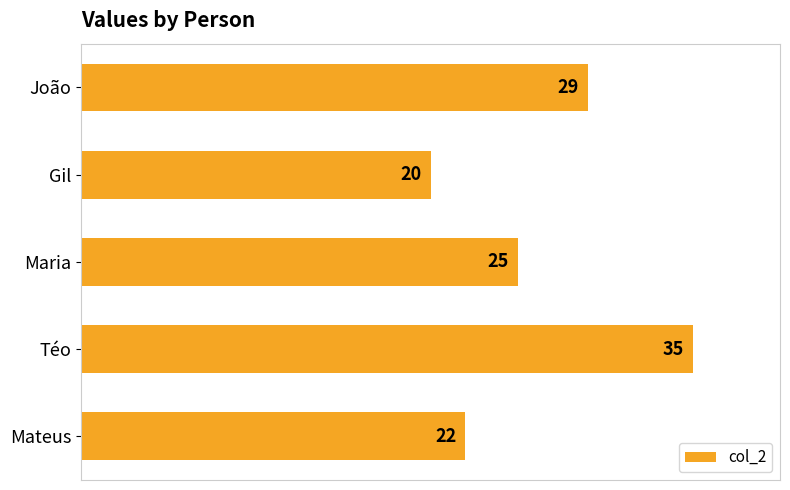

What is the difference between the second highest and second lowest values?

7